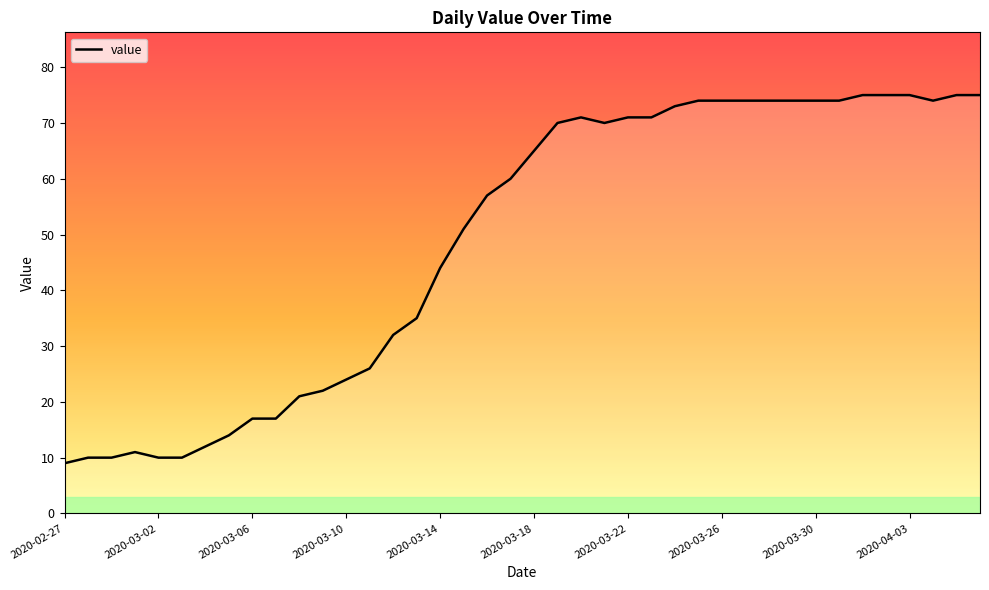

What is the difference between the maximum and minimum values?

66